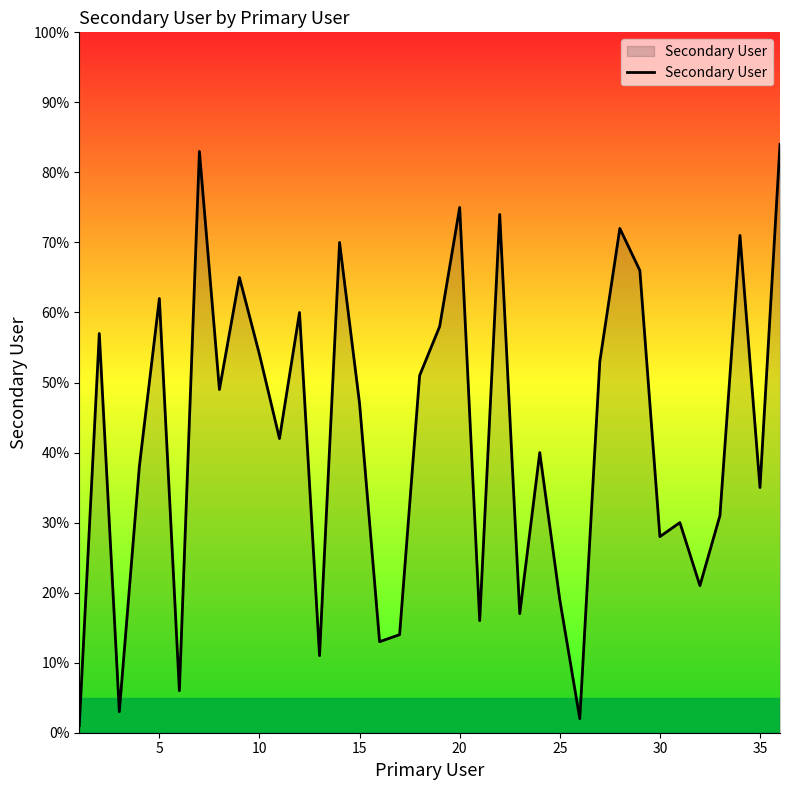

Does the chart display data point markers on the line(s)?

No